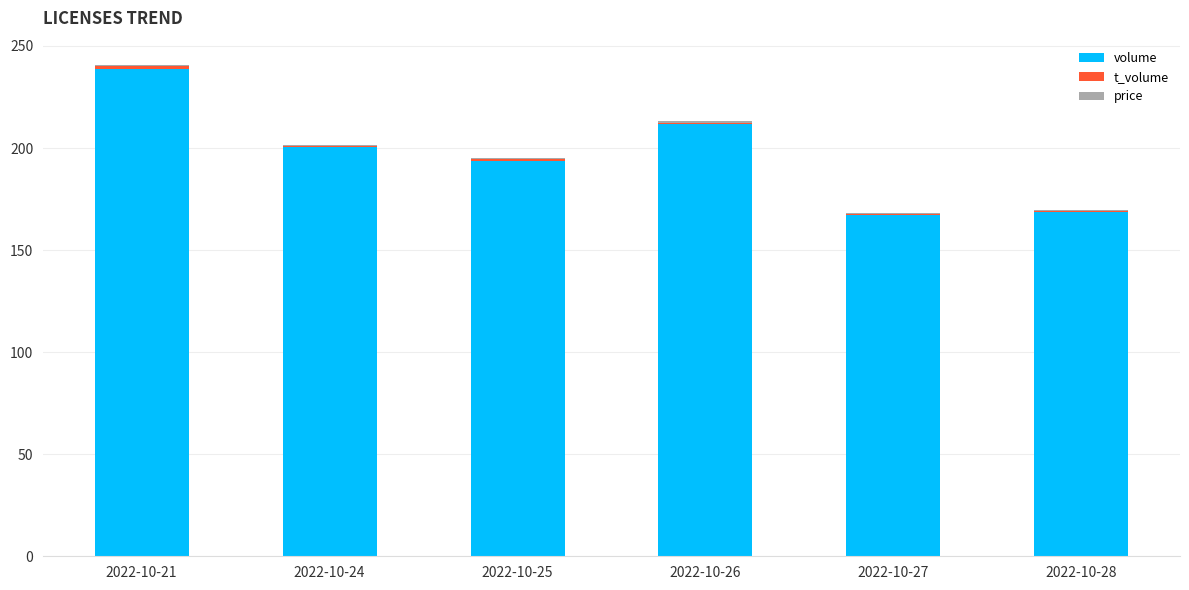

At which category is the sum across all series the highest?

2022-10-21